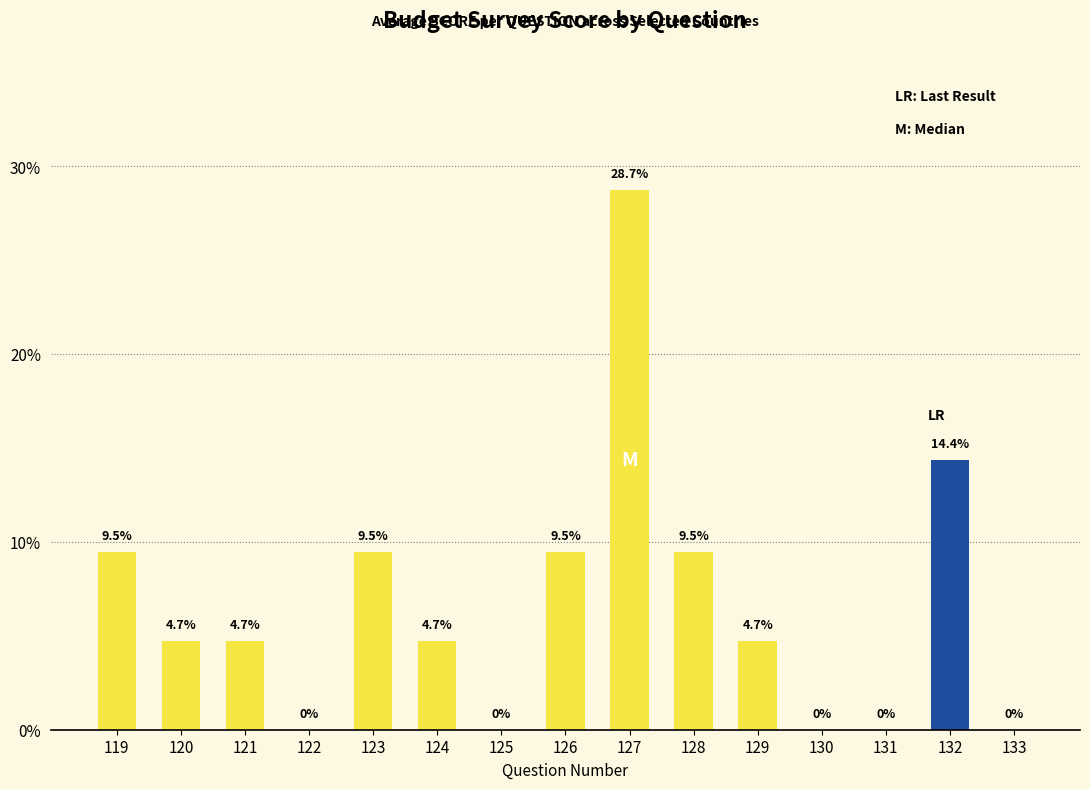

How many values are above zero?

10